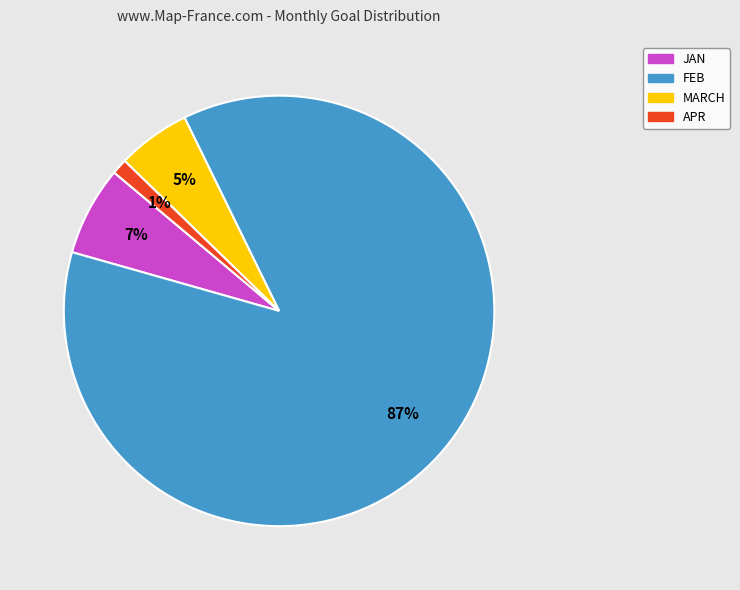

Between APR and JAN, which is larger?

JAN